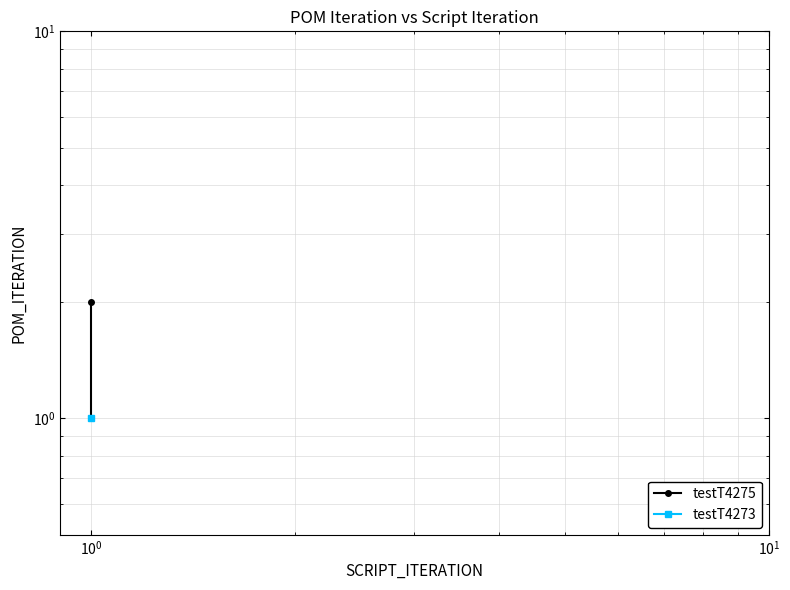

The value at $\mathdefault{10^{-2}}$ is 1. True or false?

False